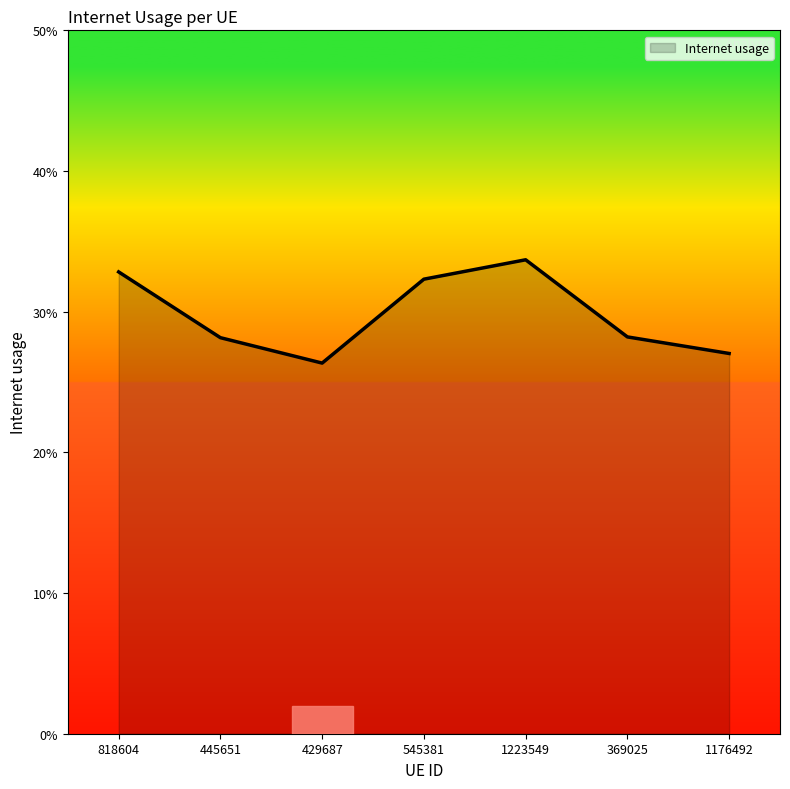

Is this an area chart (filled region under the line)?

Yes